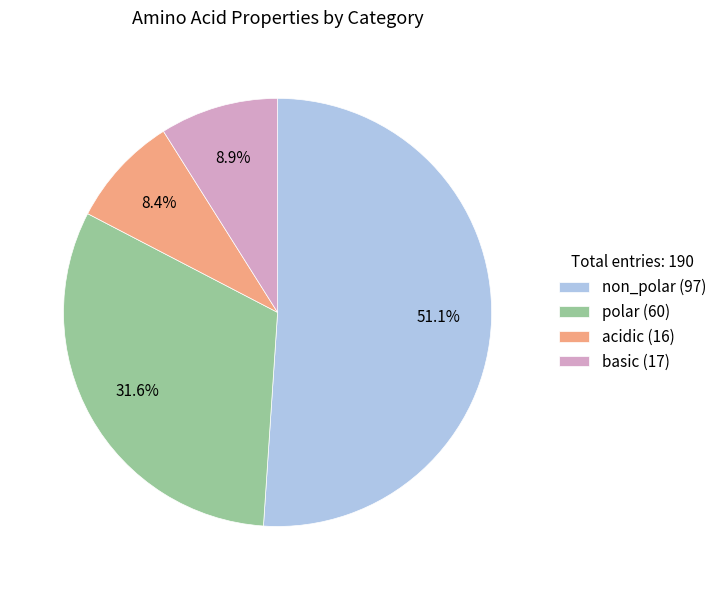

Between basic (17) and non_polar (97), which is larger?

non_polar (97)